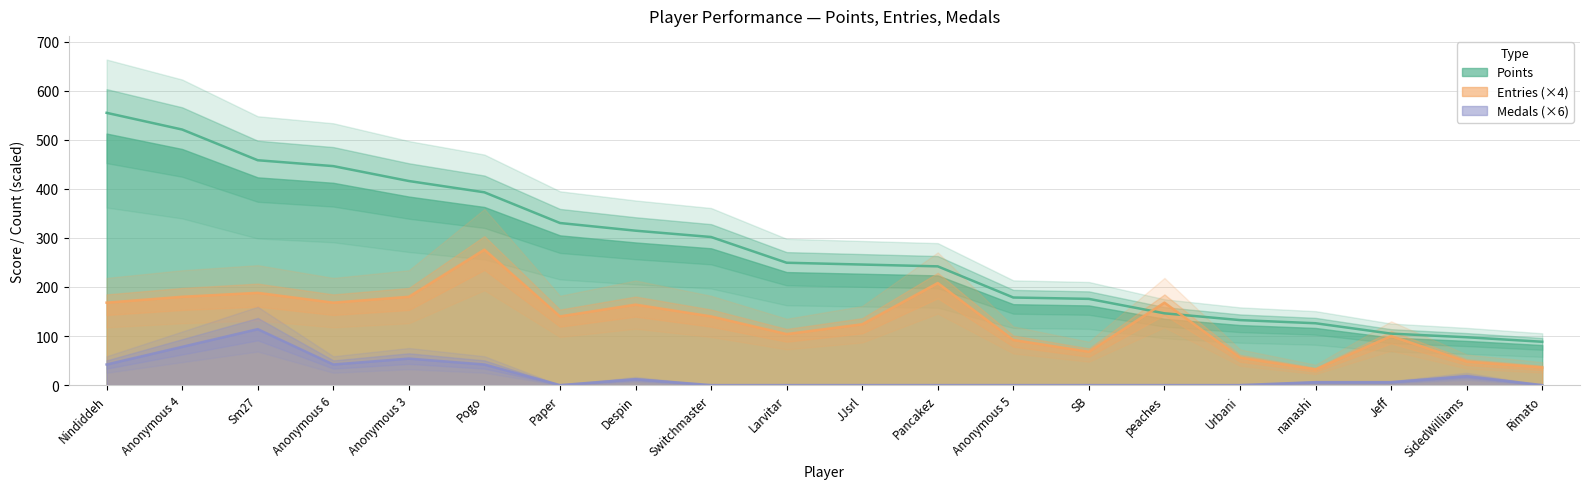

How many lines are shown in the chart?

3